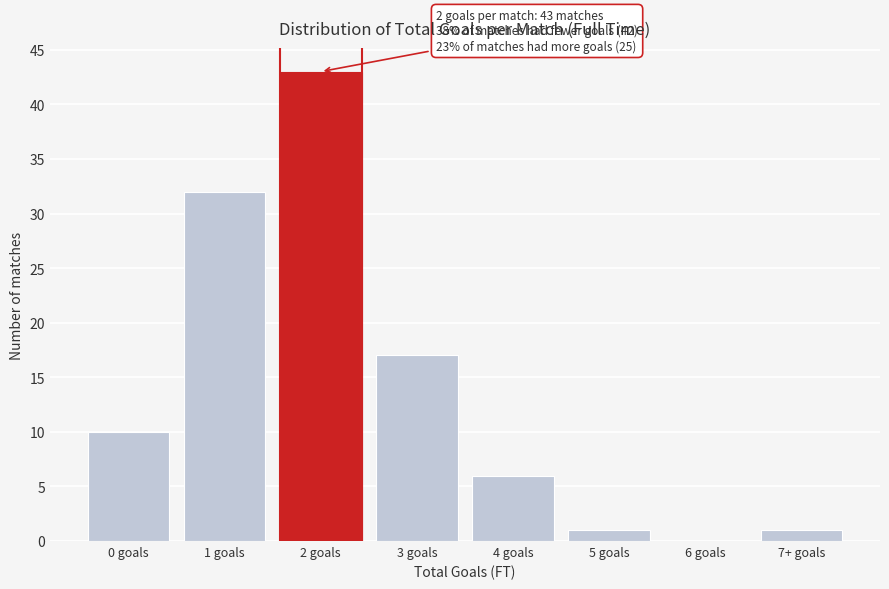

Reading left to right, what are all the values shown in this chart?

0 goals=10	1 goals=32	2 goals=43	3 goals=17	4 goals=6	5 goals=1	6 goals=0	7+ goals=1